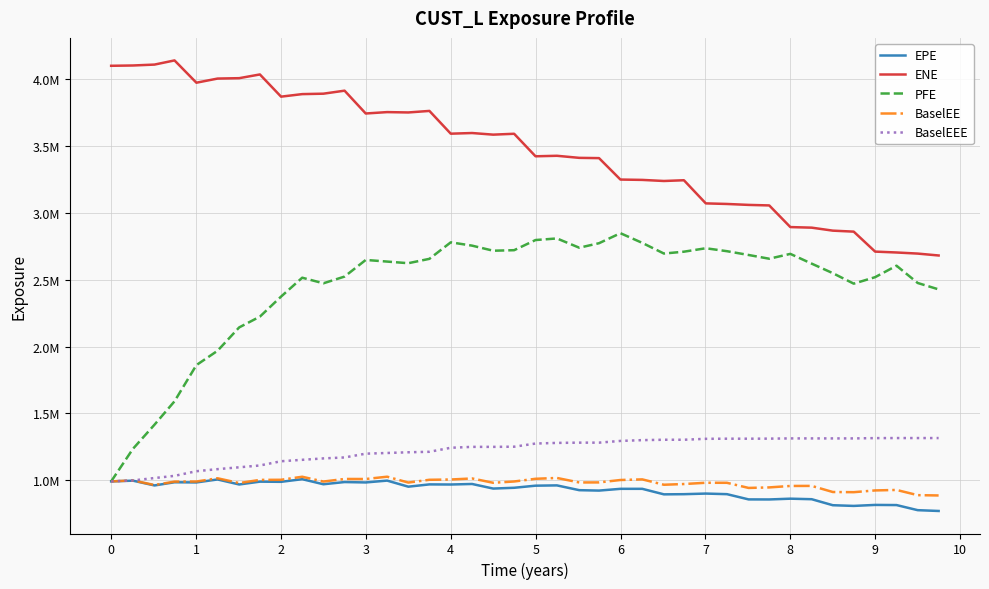

Does the chart have visible grid lines?

Yes